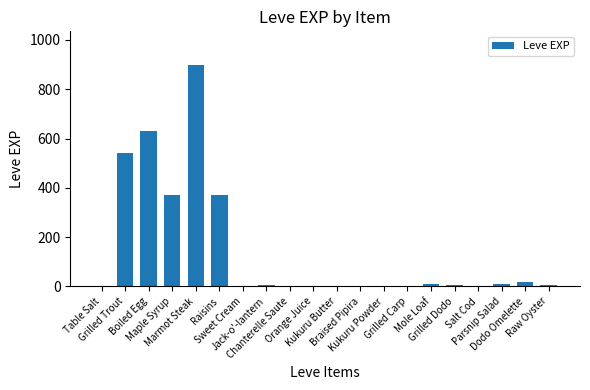

What is the maximum value shown in the chart?

900